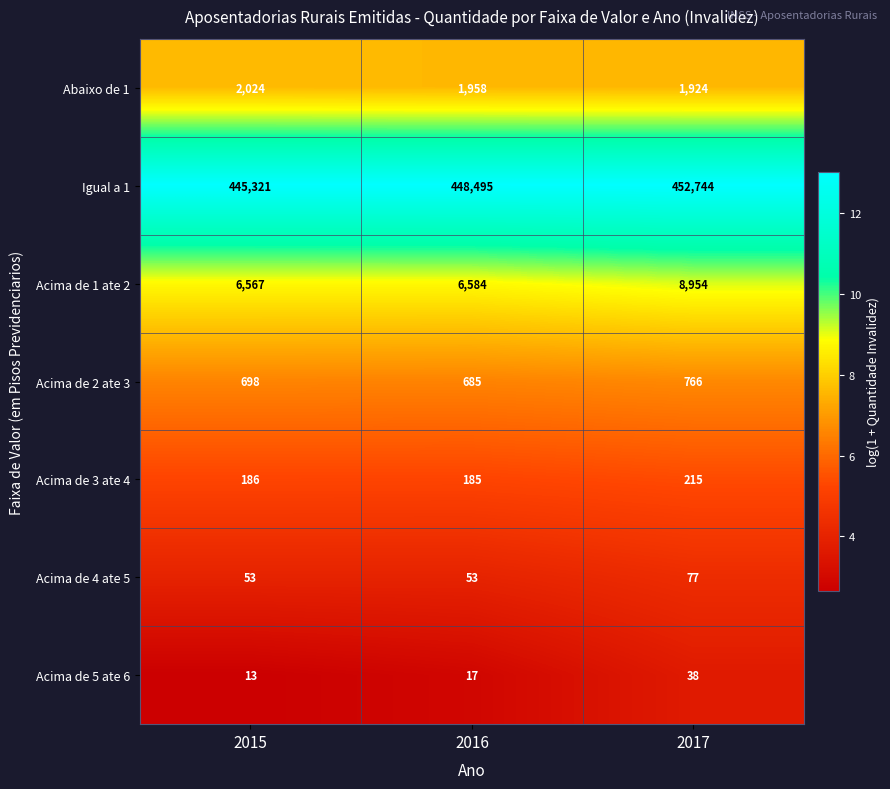

Reading right to left, extract all data points from this chart.

Abaixo de 1: 1924	1958	2024
Igual a 1: 452744	448495	445321
Acima de 1 ate 2: 8954	6584	6567
Acima de 2 ate 3: 766	685	698
Acima de 3 ate 4: 215	185	186
Acima de 4 ate 5: 77	53	53
Acima de 5 ate 6: 38	17	13